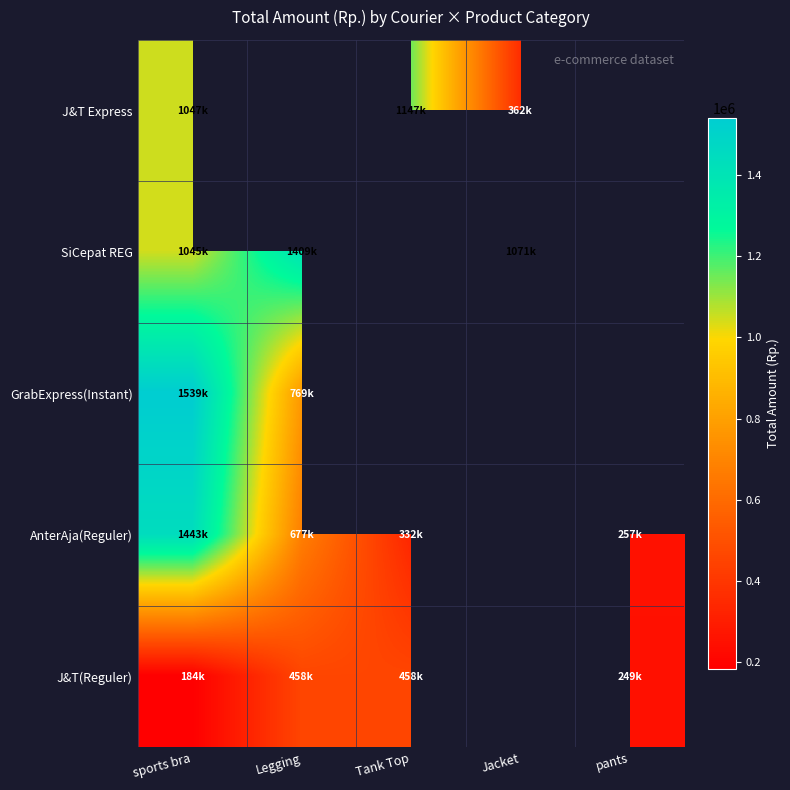

What is the lowest value of the GrabExpress(Instant) series?

769500.0